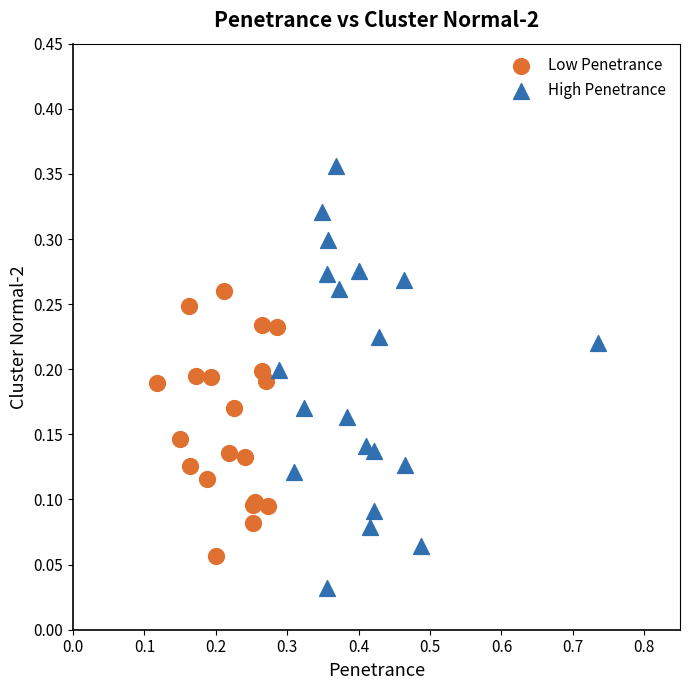

Which series reaches the minimum Y coordinate?

High Penetrance